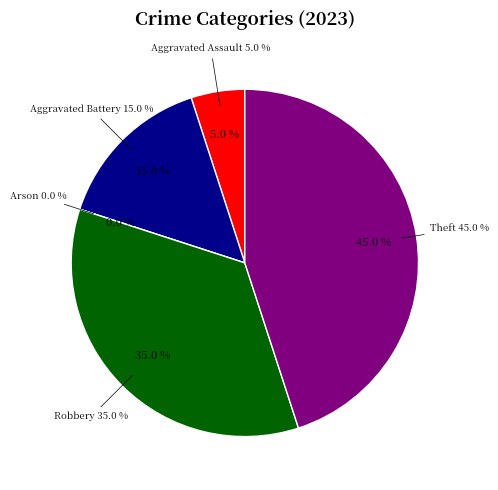

Is it true that Aggravated Assault is 1% of the pie?

False